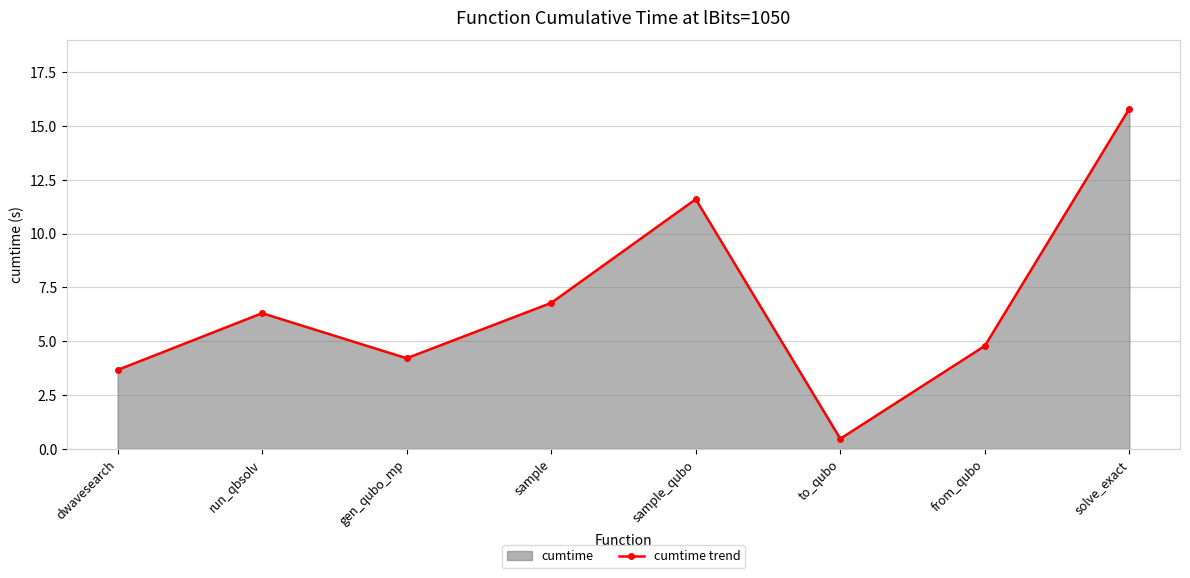

True or false: the data shows 15.8 at solve_exact.

True